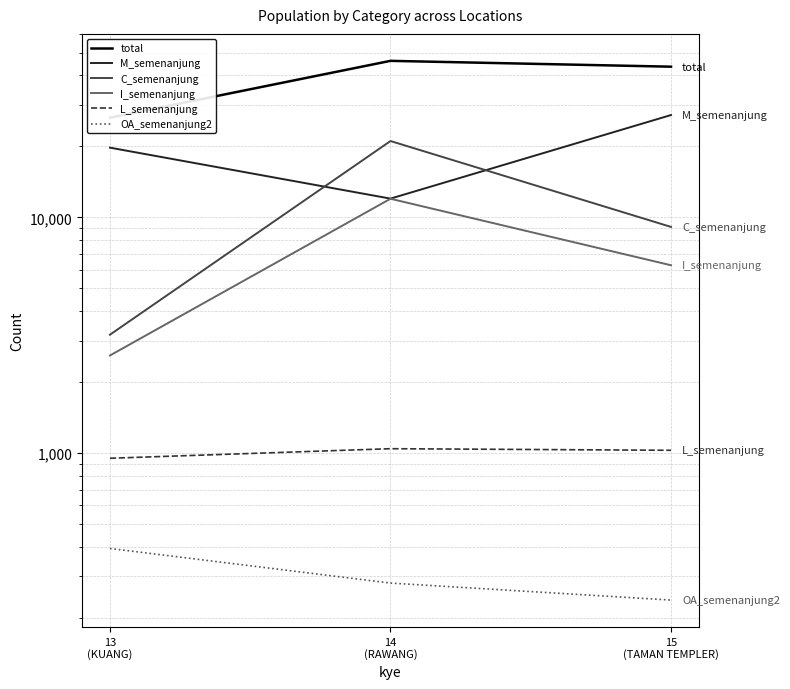

Between 13
(KUANG) and 14
(RAWANG), which is larger?

14
(RAWANG)